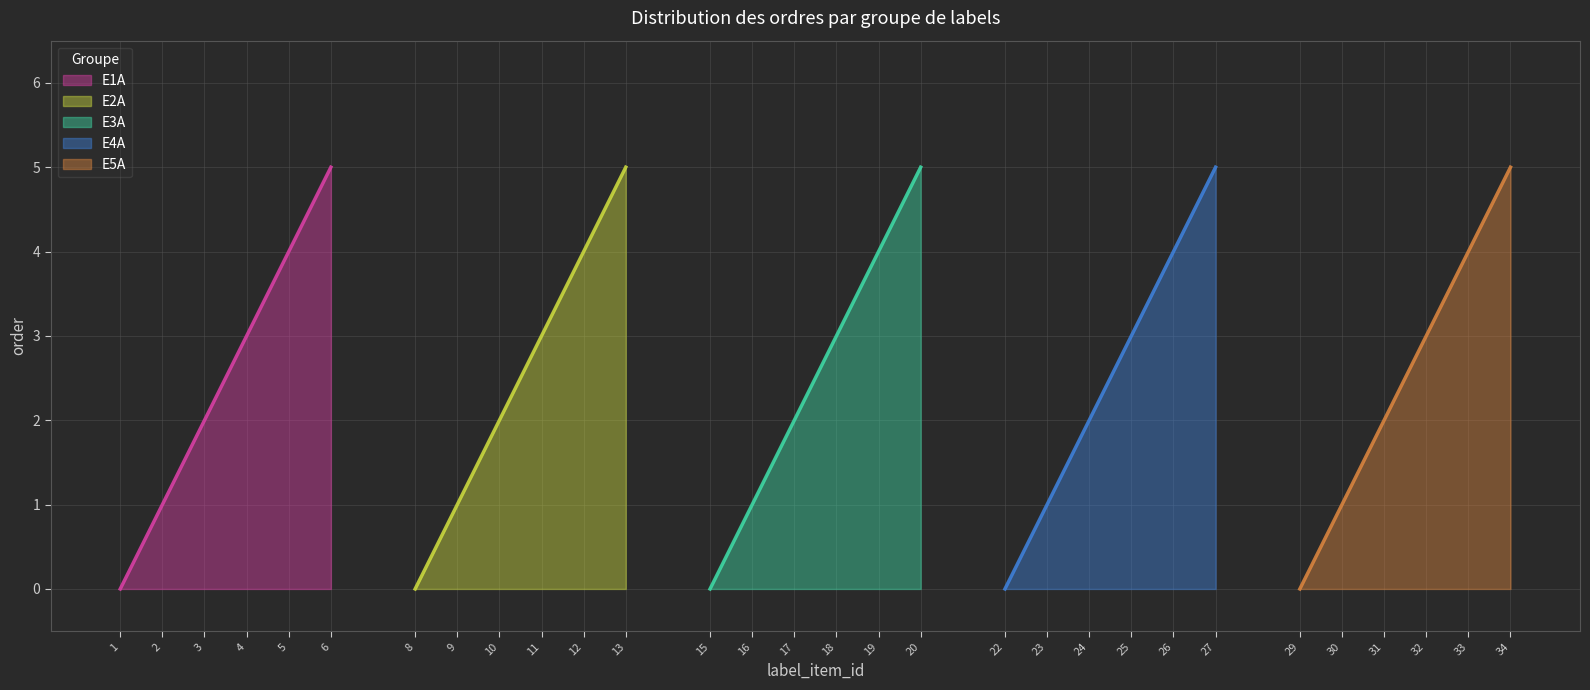

What is the difference between the E3A values at 6 and 4?

6